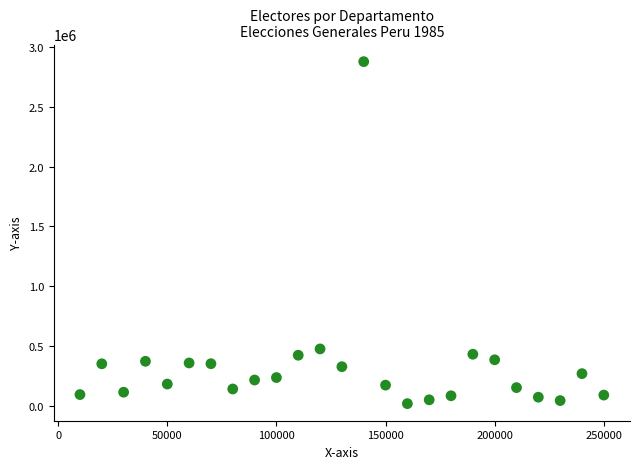

What is the range of X values (max minus min)?

240000